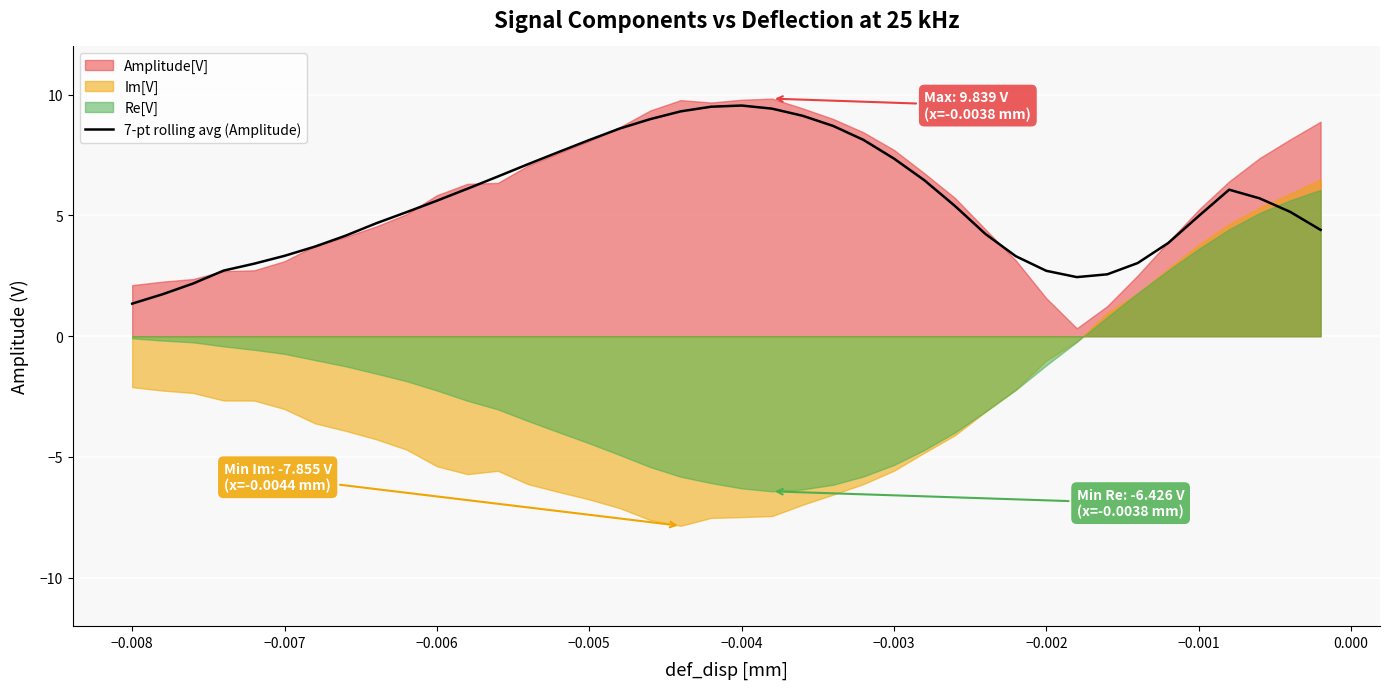

What is the lowest value of the 7-pt rolling avg (Amplitude) series?

1.3